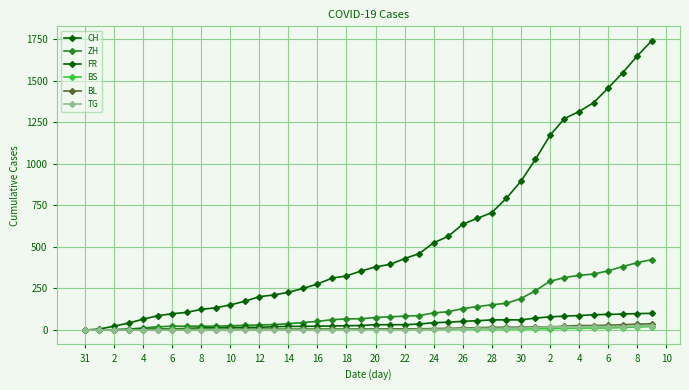

How many lines are shown in the chart?

6